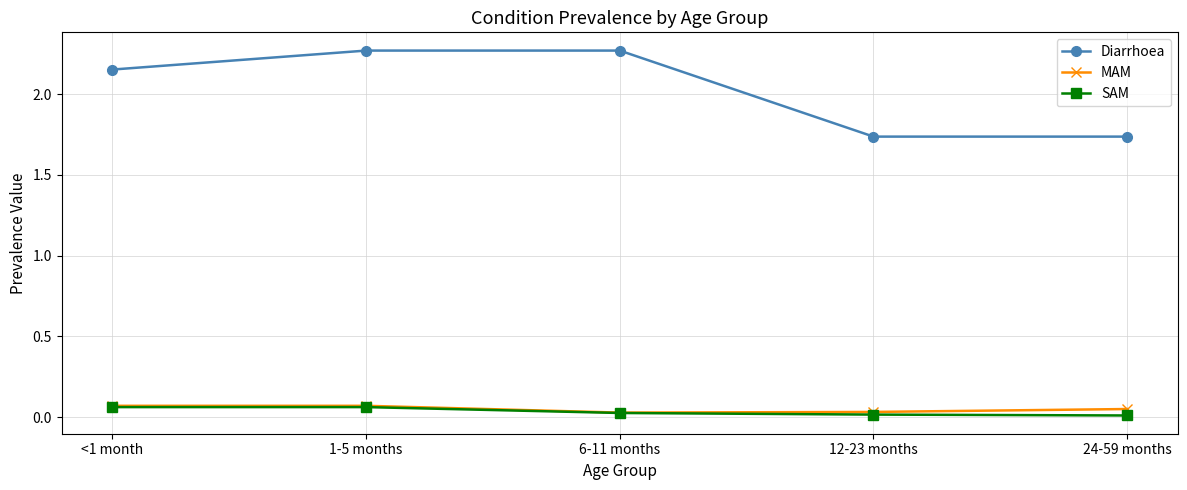

The value of Diarrhoea at <1 month is 0.6. True or false?

False